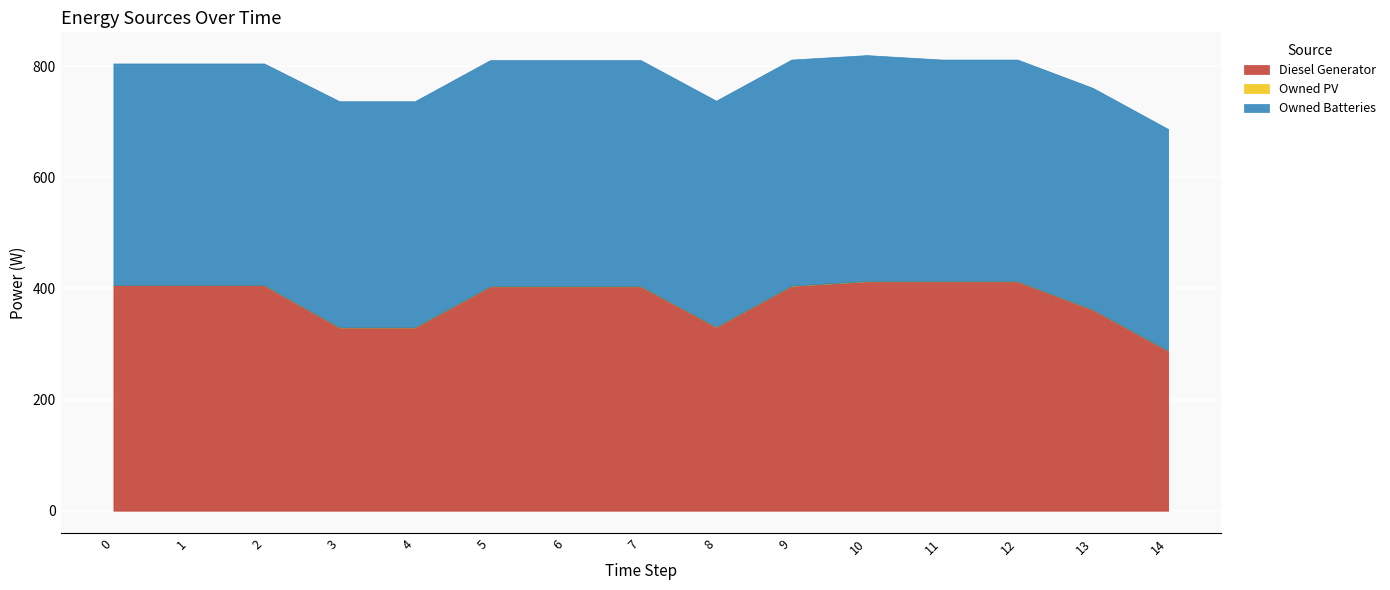

Count the number of data series in this chart.

3